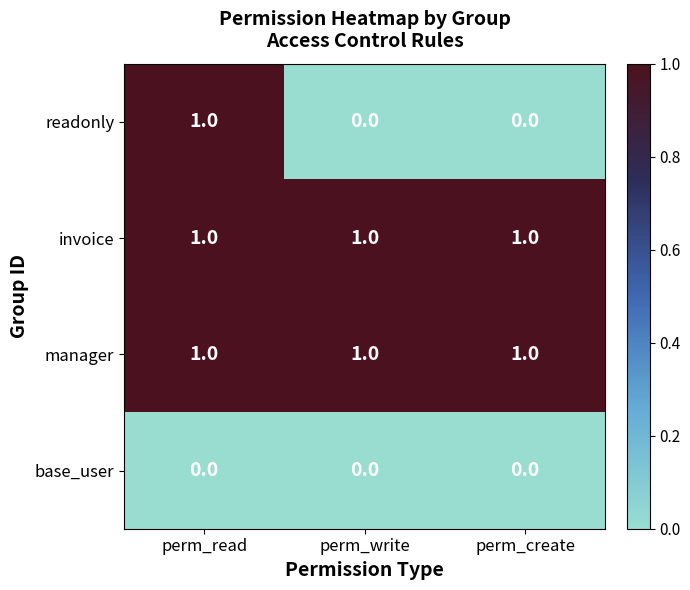

Between perm_read and perm_write, which series saw the biggest shift?

readonly